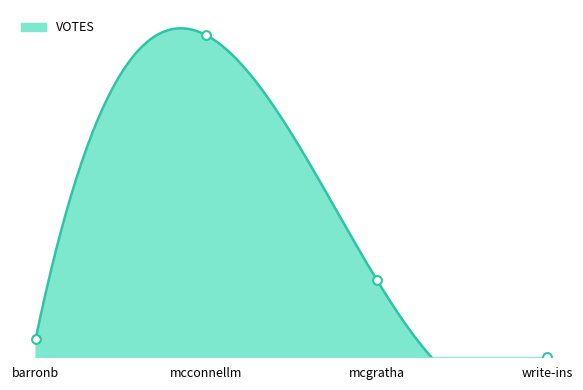

Which has a higher value, mcconnellm or write-ins?

mcconnellm